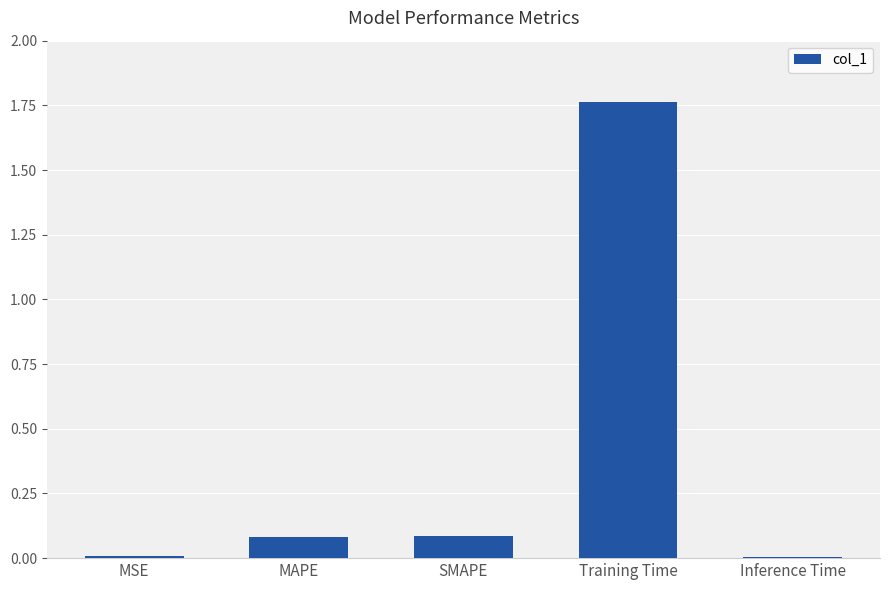

The value at MAPE is 0.1. True or false?

True